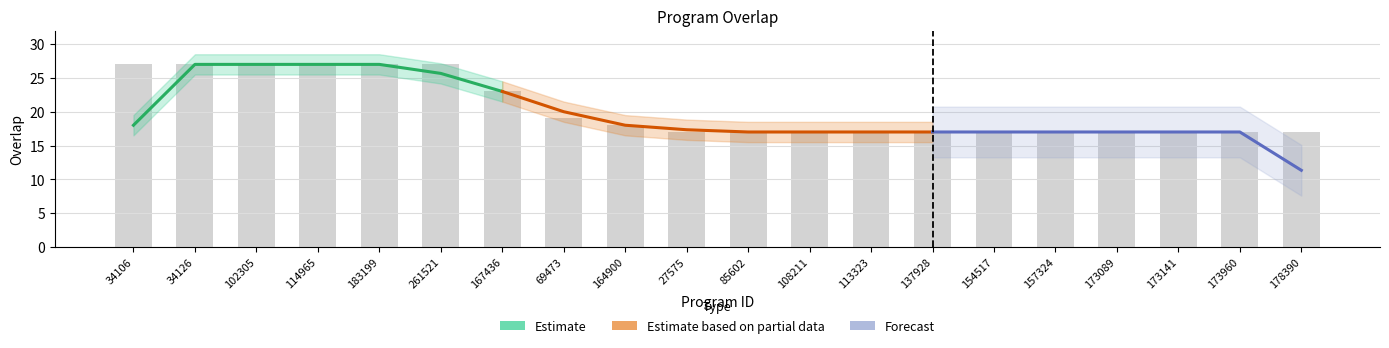

What is the value of the 8th bar from the left?

19